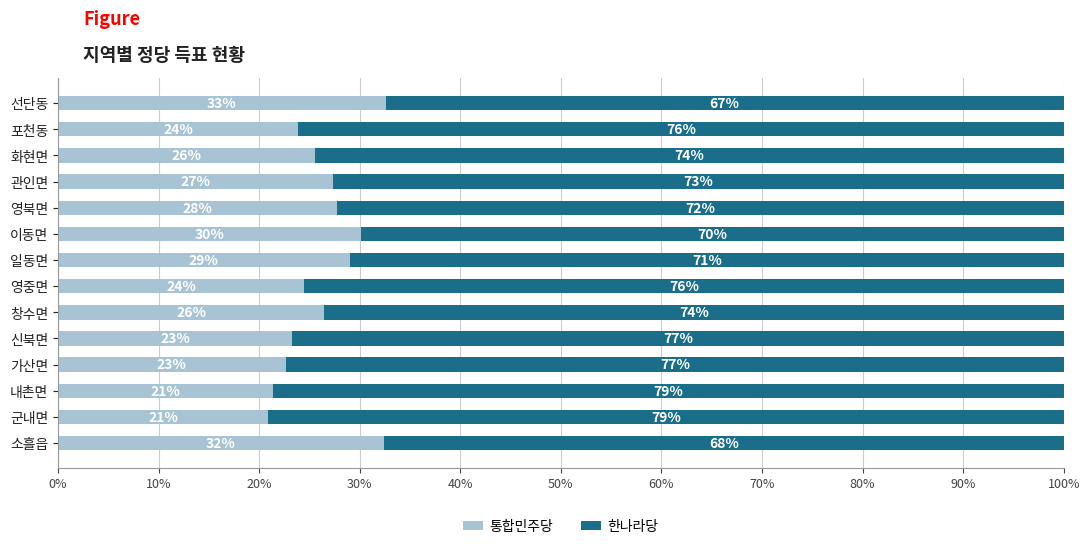

What is the highest value of the 통합민주당 series?

32.6